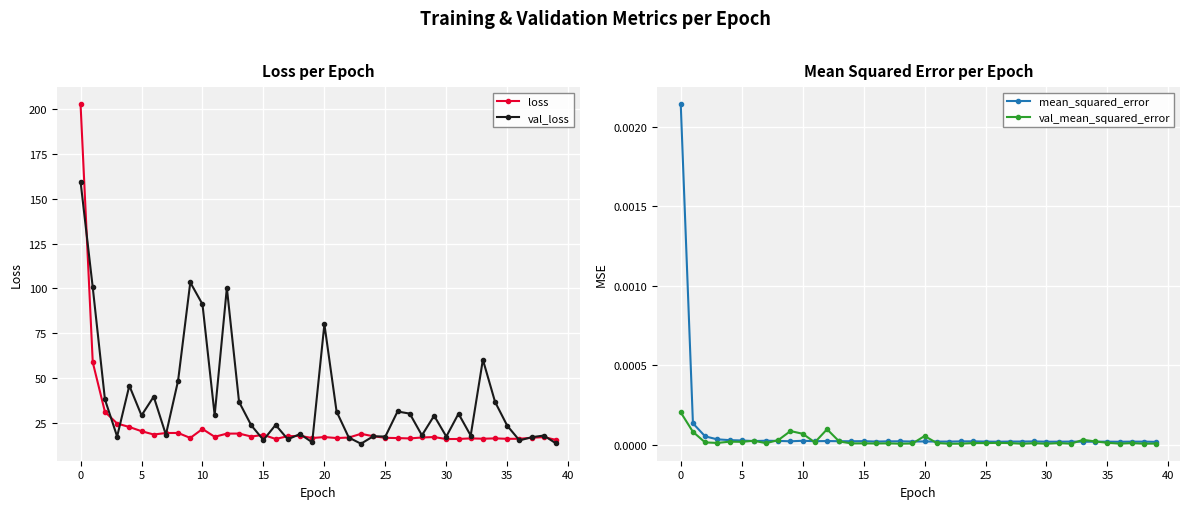

What are all the series names shown in the legend?

loss, val_loss, mean_squared_error, val_mean_squared_error